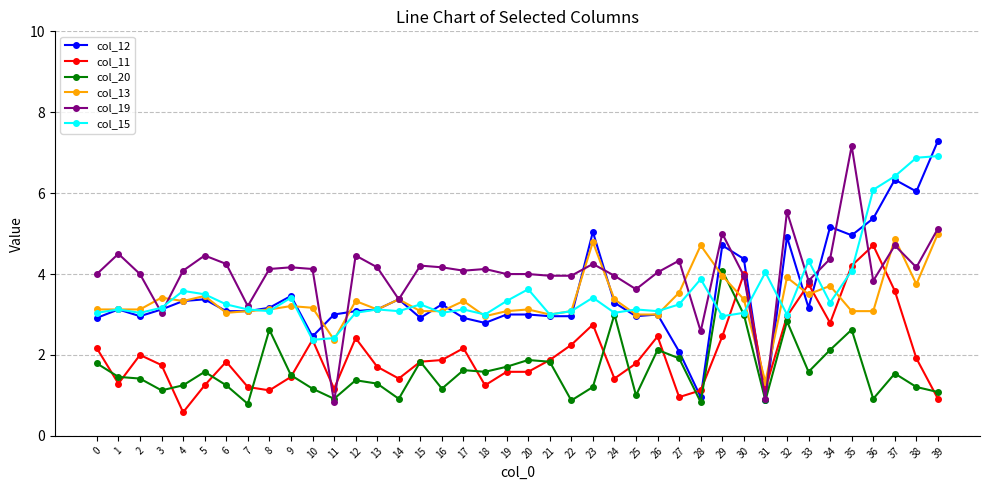

List the series in order of their peak value, lowest first.

col_20, col_11, col_13, col_15, col_19, col_12